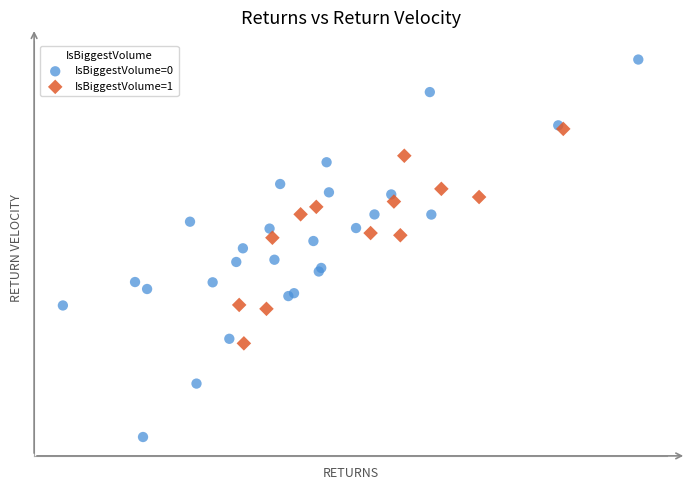

Which series contains the highest Y value?

IsBiggestVolume=0